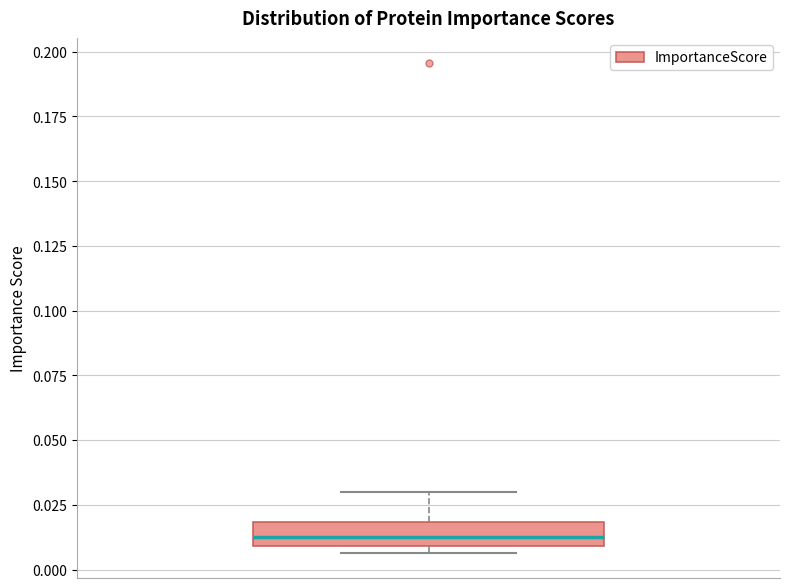

Where does the median line of the box sit on the y-axis? The values are not printed on the chart, so give them approximately, as read against the axis.

0.015